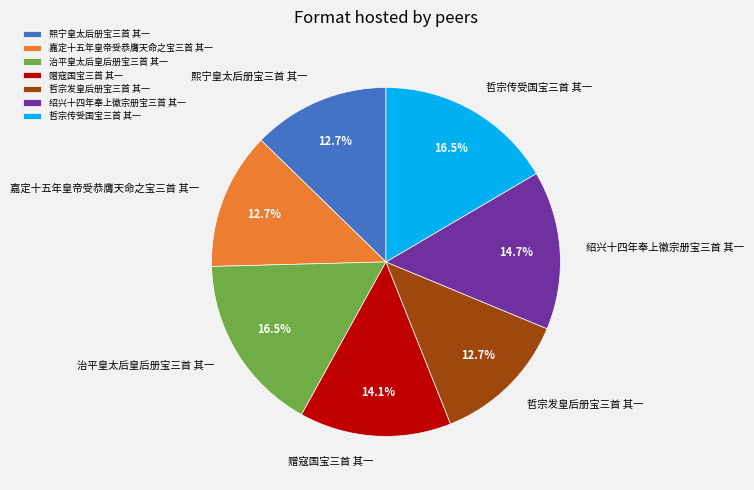

Does any single category account for the majority?

No